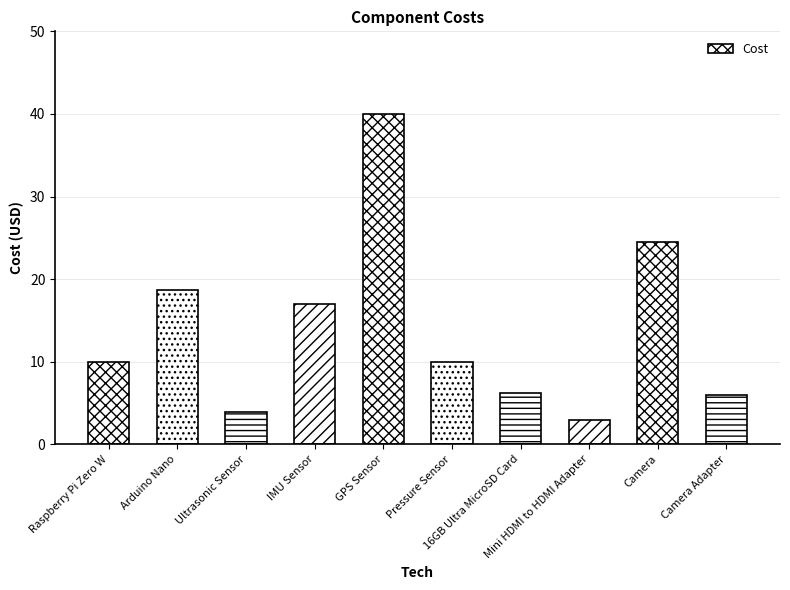

What is the change in value from 16GB Ultra MicroSD Card to Camera Adapter?

-0.2